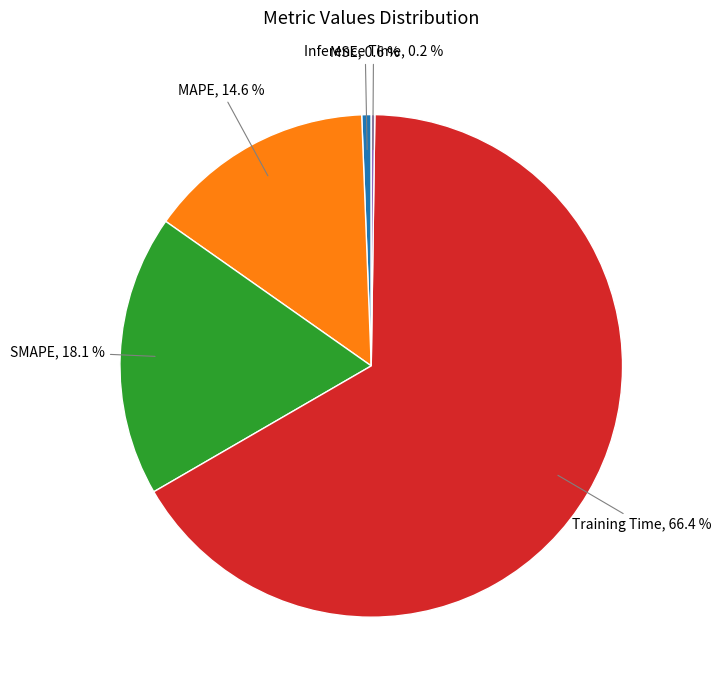

What is the majority slice?

Training Time